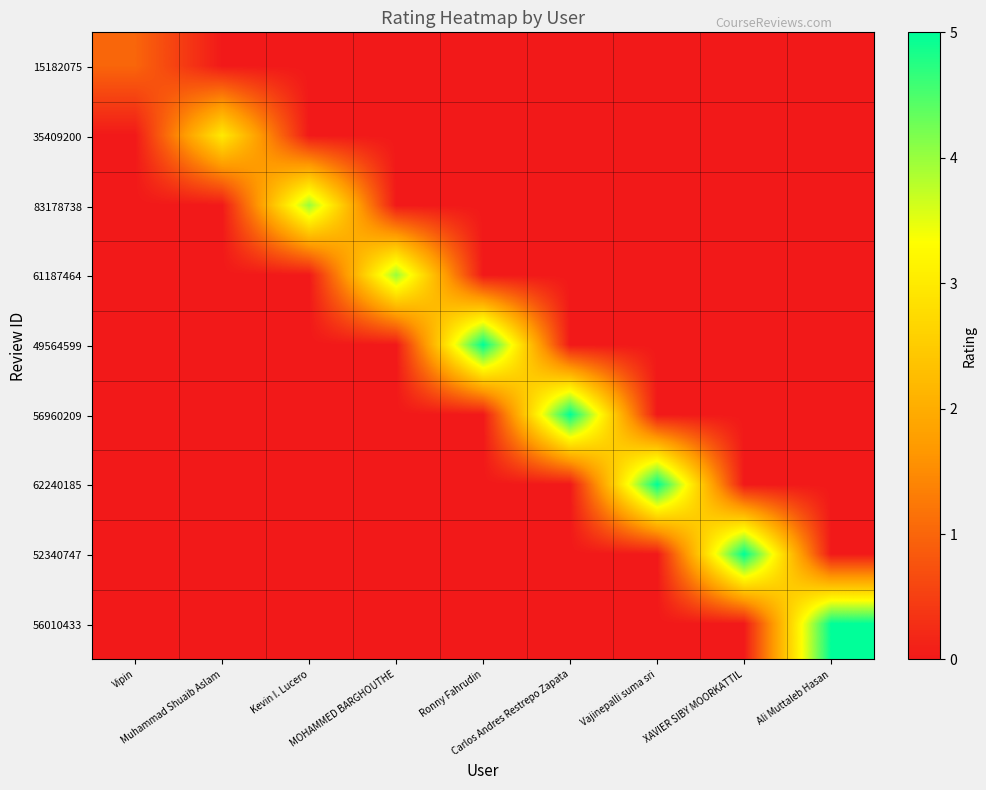

Rank the series at MOHAMMED BARGHOUTHE from lowest to highest value.

15182075, 35409200, 83178738, 49564599, 56960209, 62240185, 52340747, 56010433, 61187464